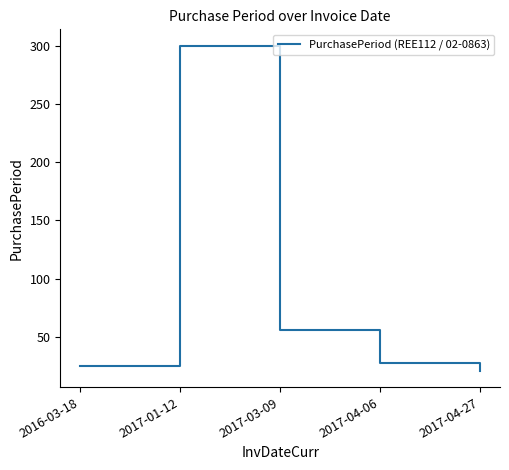

The chart shows a value of 38 at 2017-04-27. True or false?

False